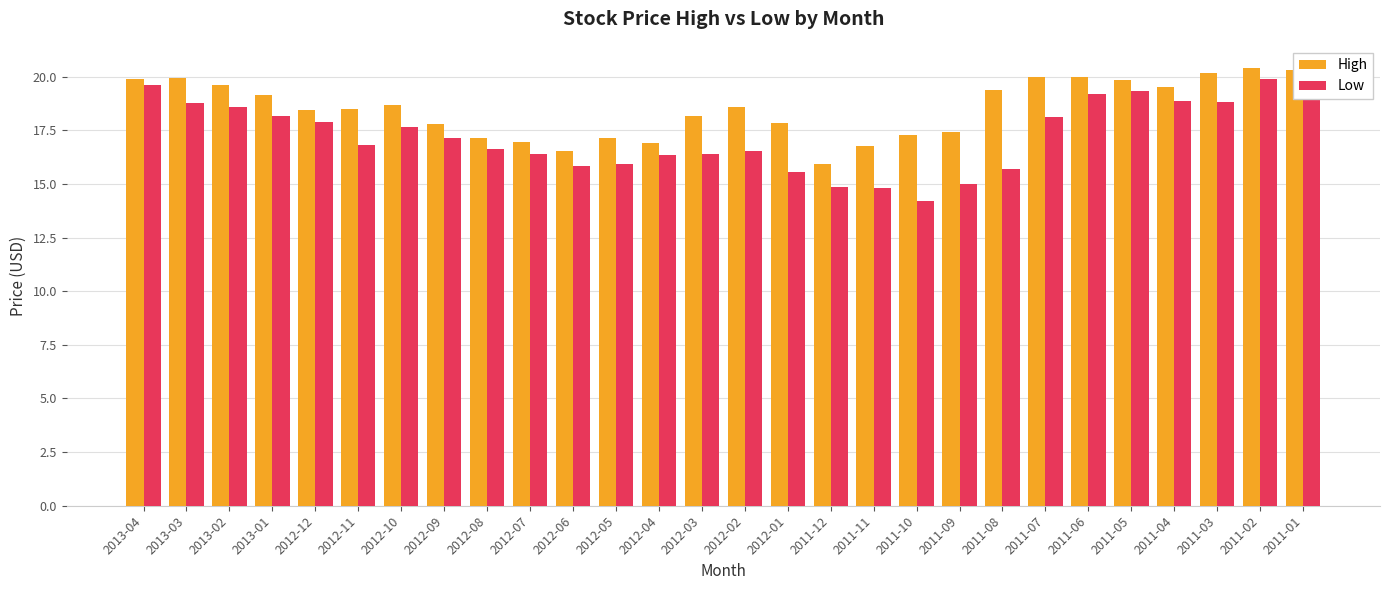

What is the smallest value displayed?

14.2